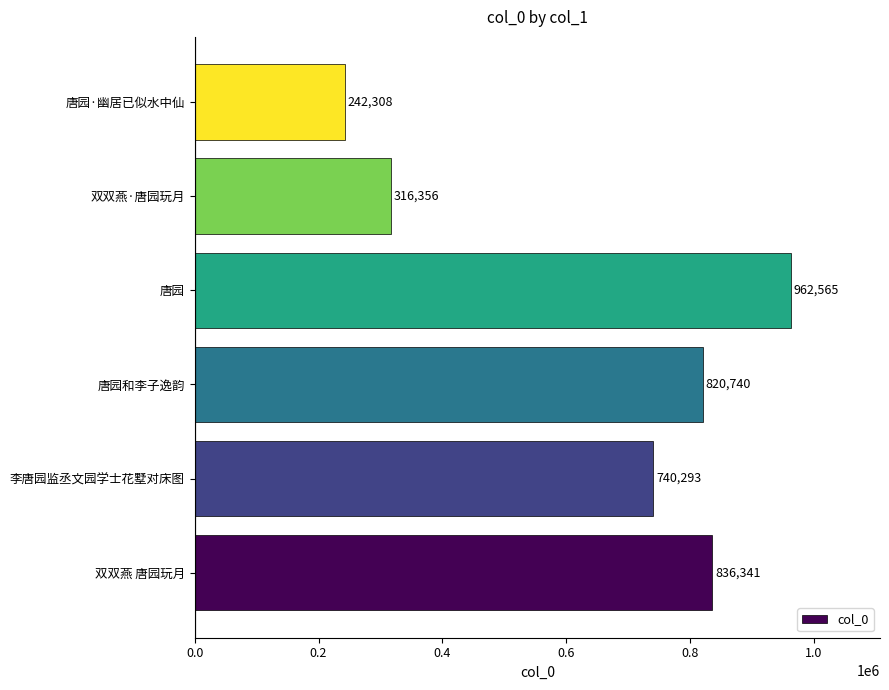

What is the sum of the values at 唐园·幽居已似水中仙 and 唐园和李子逸韵?

1063048